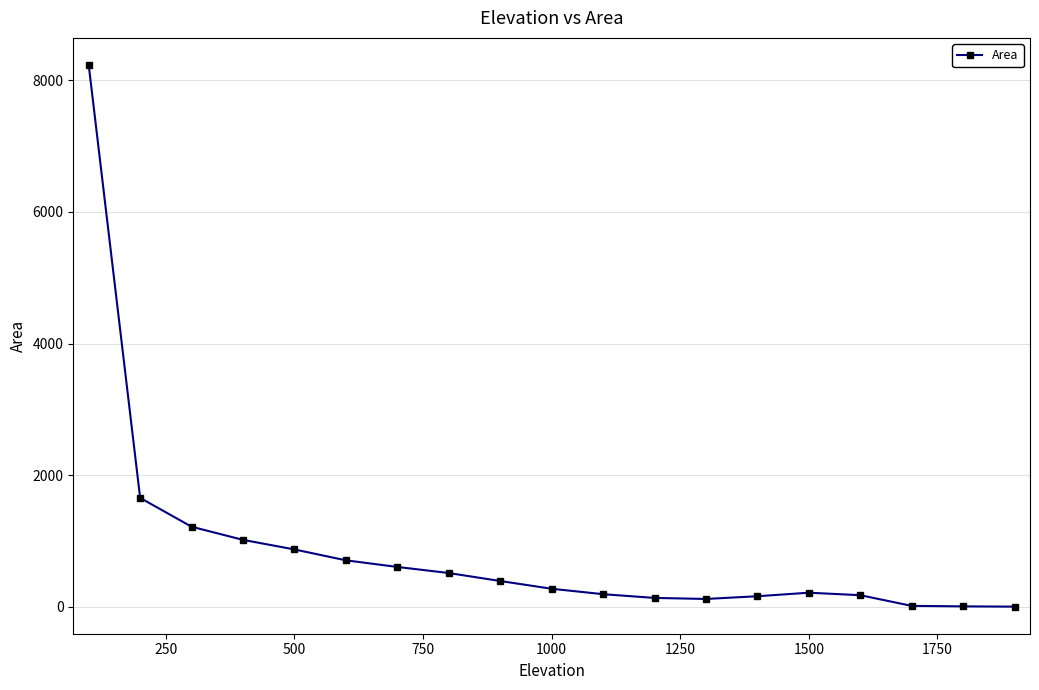

What is the difference between the maximum and minimum values?

8234.6